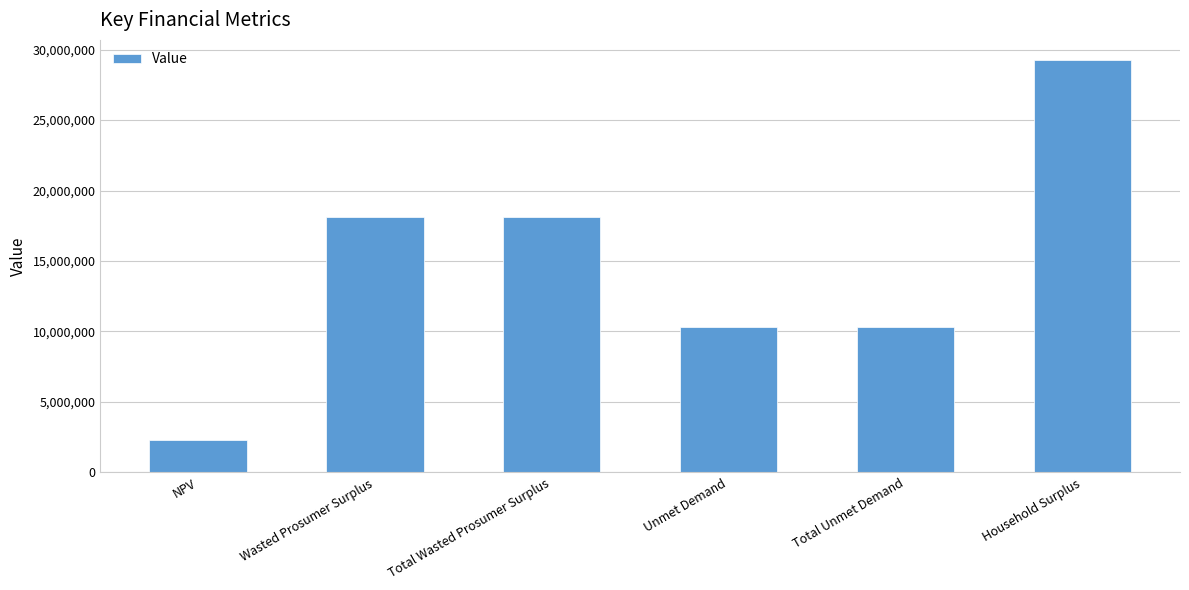

Count the number of data series in this chart.

1